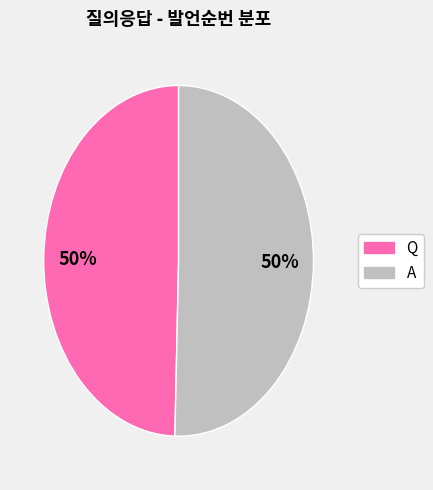

To the nearest percent, what is the combined percentage of A and Q?

100%